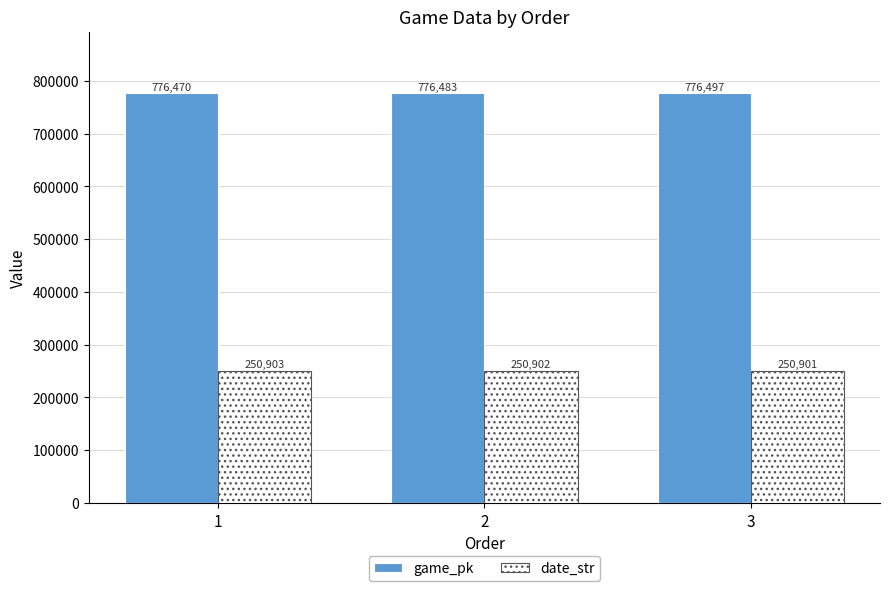

Which series changed the most between 1 and 2?

game_pk